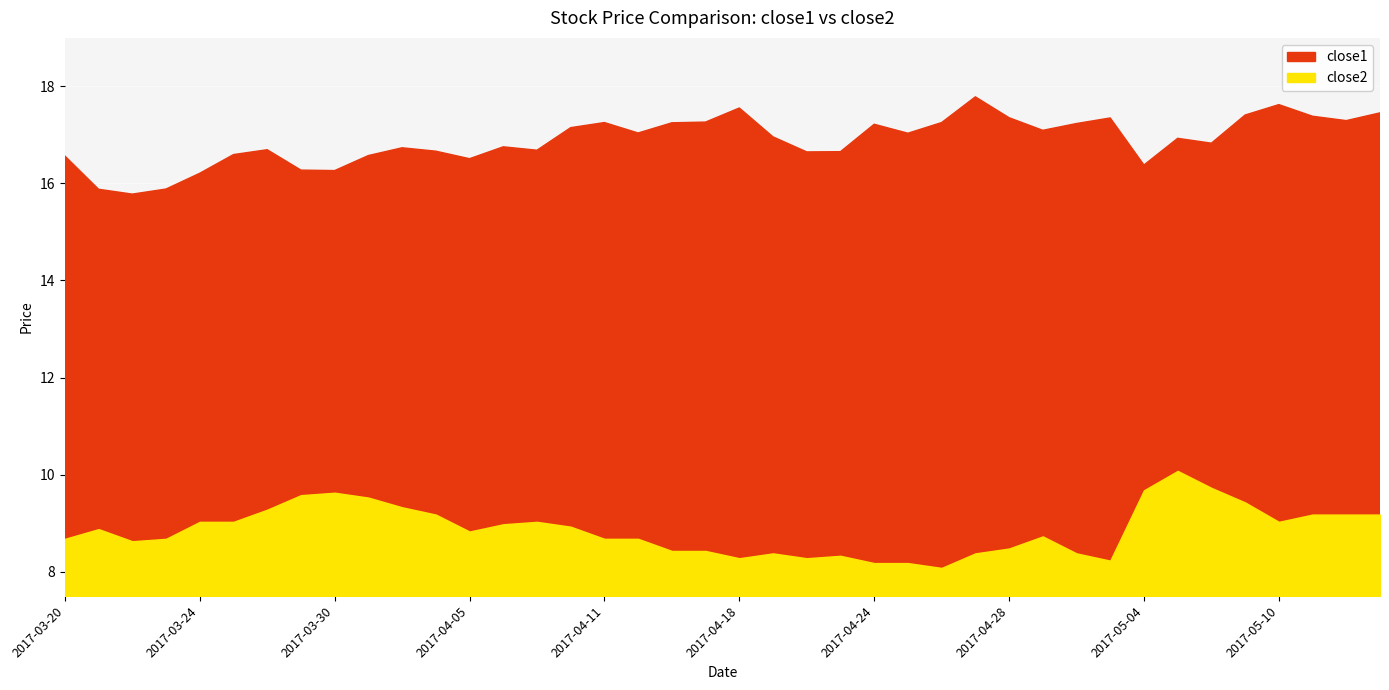

Rank the categories by close2 value from lowest to highest.

2017-04-26, 2017-04-24, 2017-04-25, 2017-05-03, 2017-04-18, 2017-04-20, 2017-04-21, 2017-04-19, 2017-04-27, 2017-05-02, 2017-04-13, 2017-04-17, 2017-04-28, 2017-03-22, 2017-03-20, 2017-03-23, 2017-04-11, 2017-04-12, 2017-05-01, 2017-04-05, 2017-03-21, 2017-04-10, 2017-04-06, 2017-03-24, 2017-03-27, 2017-04-07, 2017-05-10, 2017-04-04, 2017-05-11, 2017-05-12, 2017-05-15, 2017-03-28, 2017-04-03, 2017-05-09, 2017-03-31, 2017-03-29, 2017-03-30, 2017-05-04, 2017-05-08, 2017-05-05